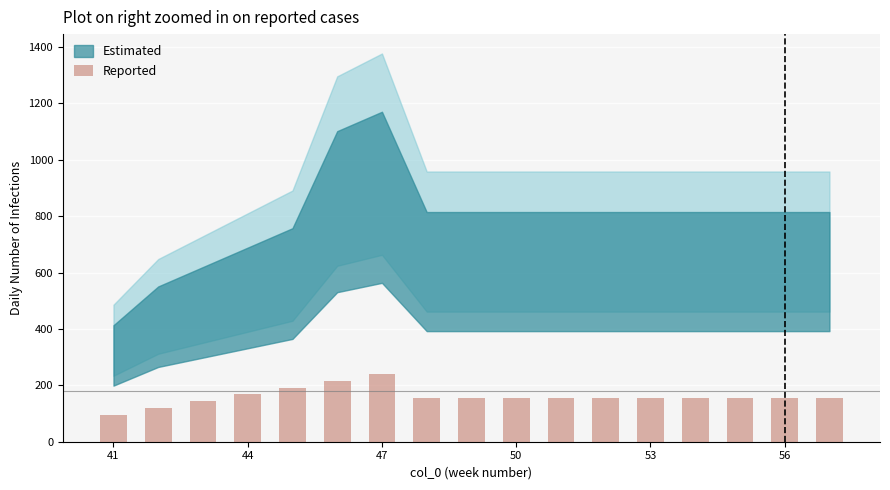

What is the greatest value displayed?

240